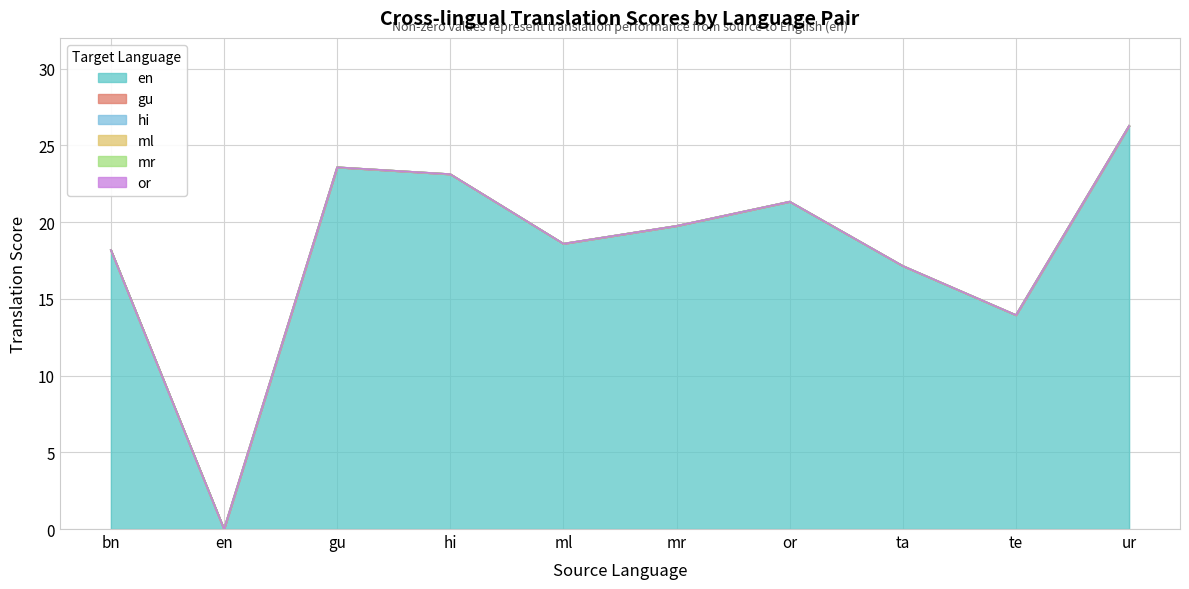

At which label does gu reach its peak?

bn